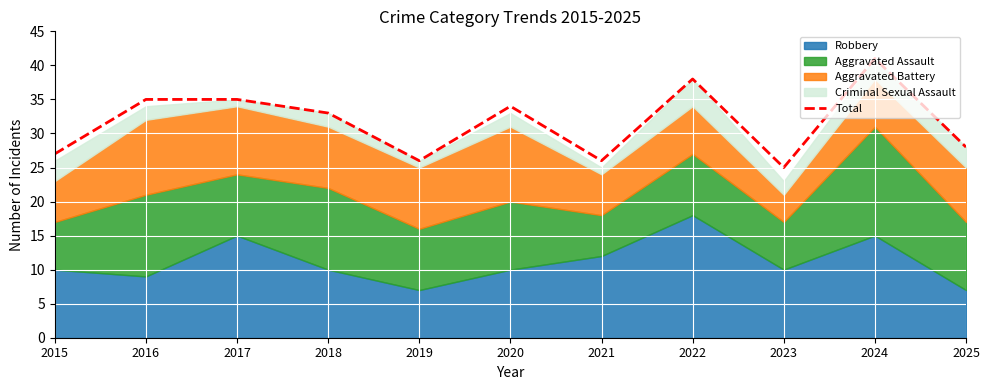

At which label does the data first exceed 33?

2016